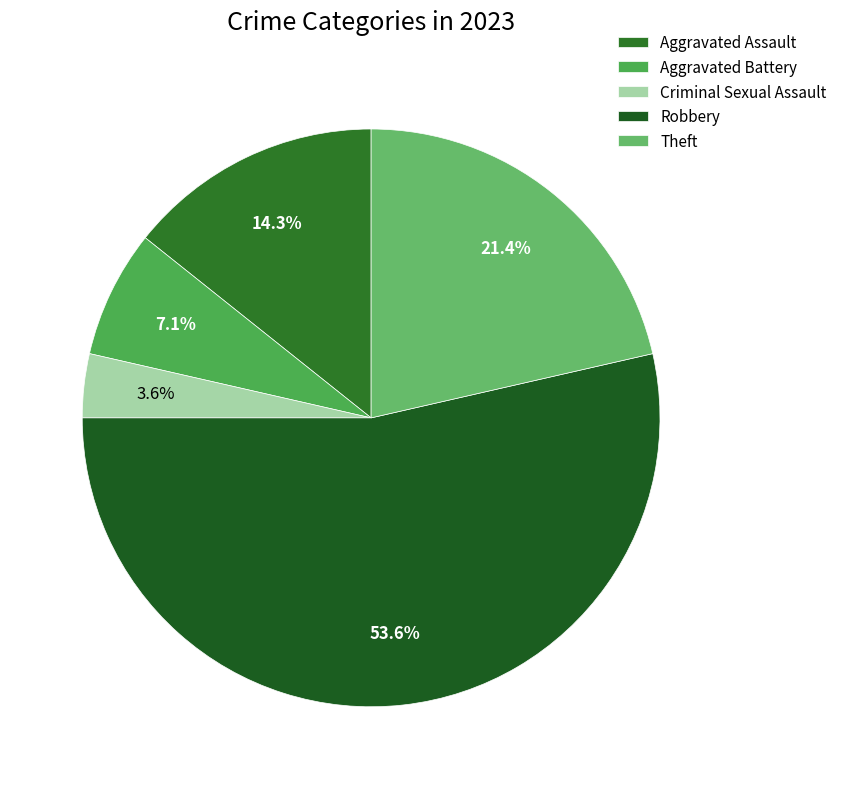

What is the majority slice?

Robbery